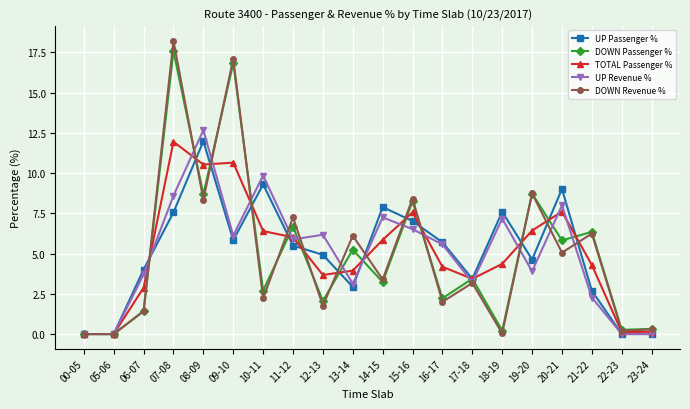

What is the label of the 10th point from the right?

14-15